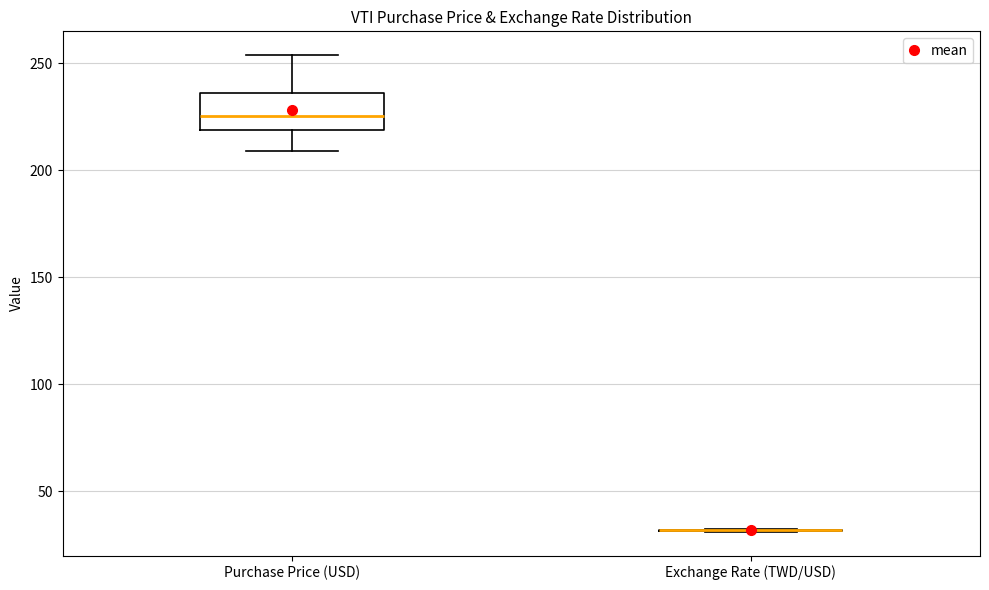

Reading left to right, read every box against the y-axis: the position of its median line, the range the box covers, and the ends of its whiskers. The values are not printed on the chart, so give them approximately, as read against the axis.

Purchase Price (USD): median 225, box 220 to 235, whiskers 210 to 255
Exchange Rate (TWD/USD): box collapsed to a line at 30, whiskers 30 to 30